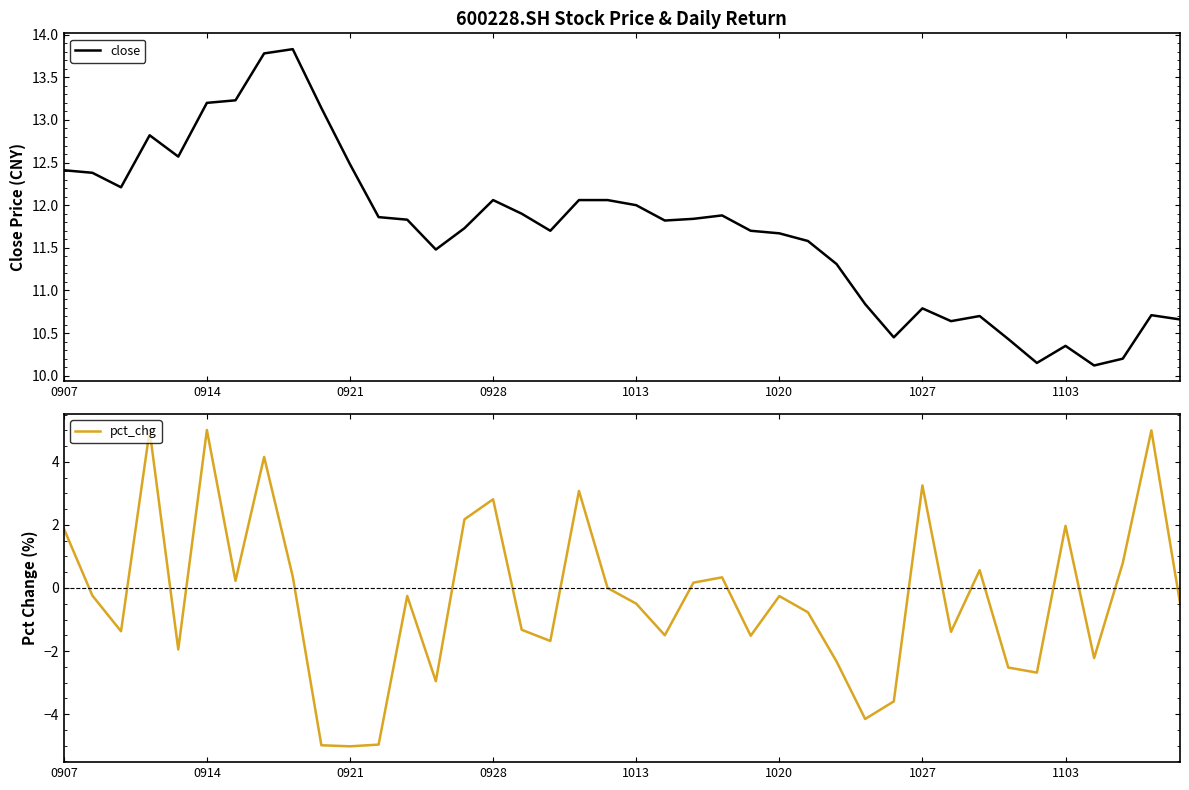

Is this an area chart (filled region under the line)?

No